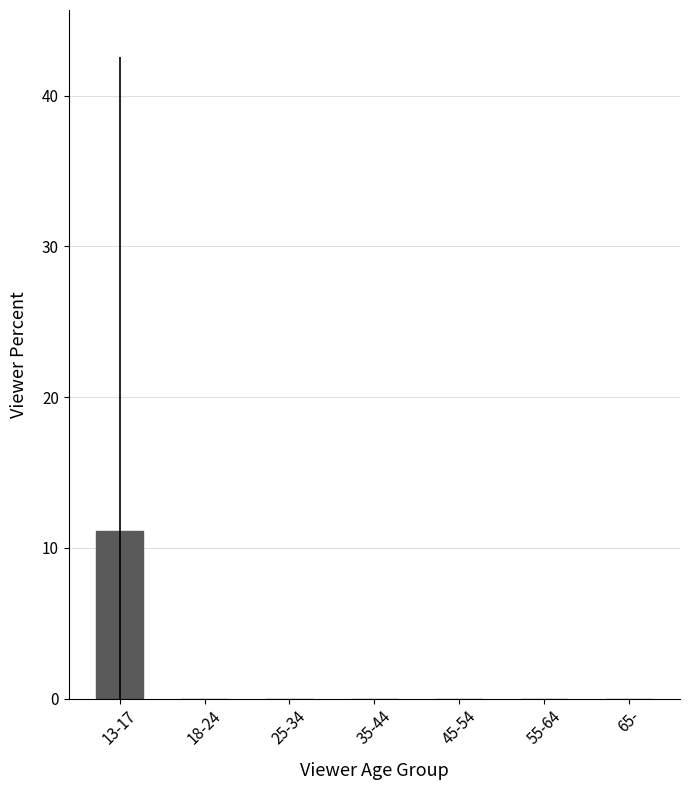

The chart shows a value of 5.7 at 18-24. True or false?

False